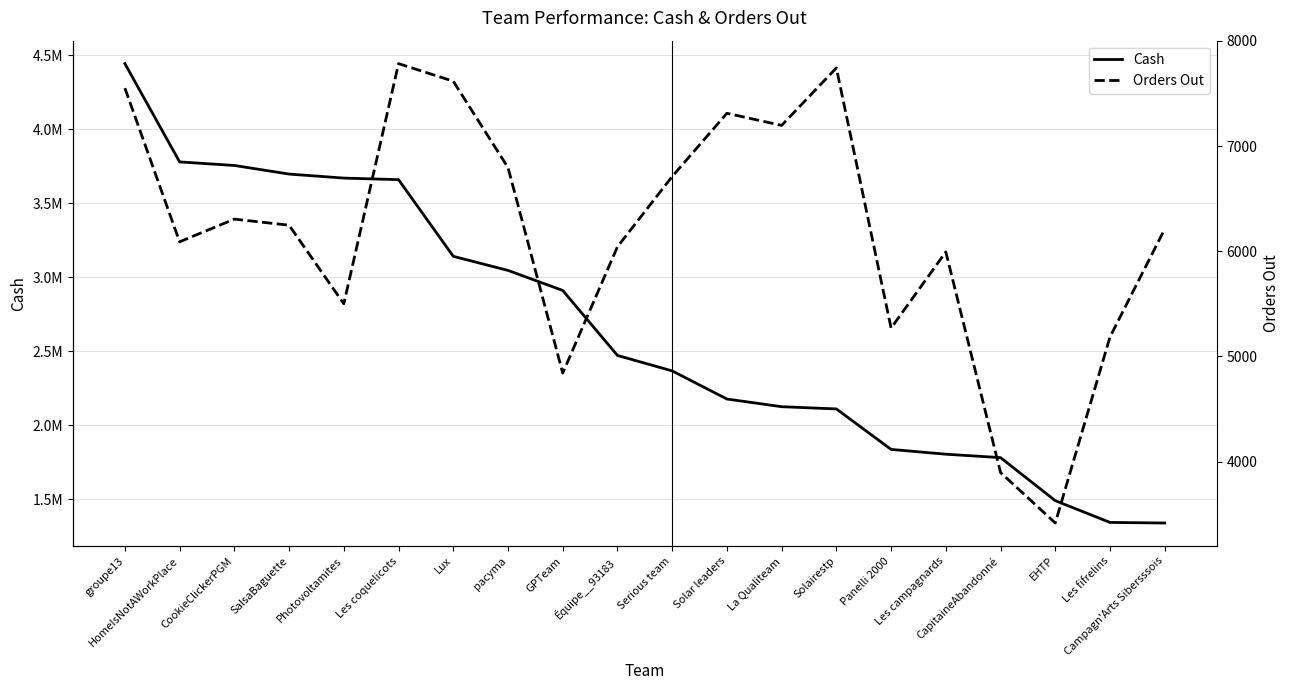

How many data points in Cash are less than 2471973?

10